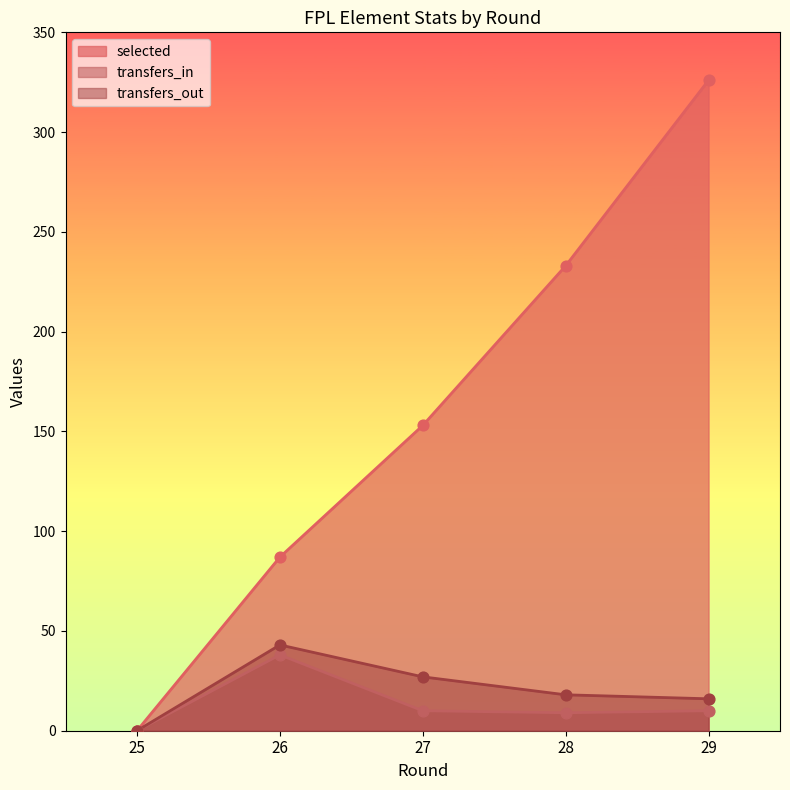

Which series contains the highest Y value?

selected